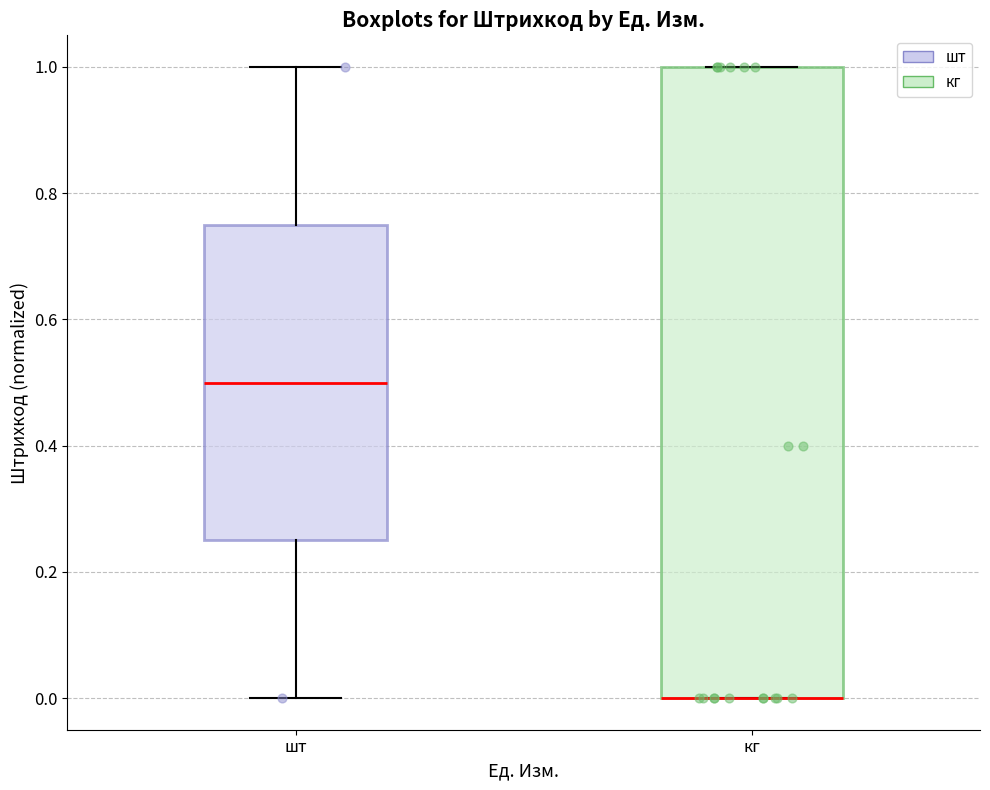

Comparing the boxes themselves (not the whiskers), which one is the tallest?

кг